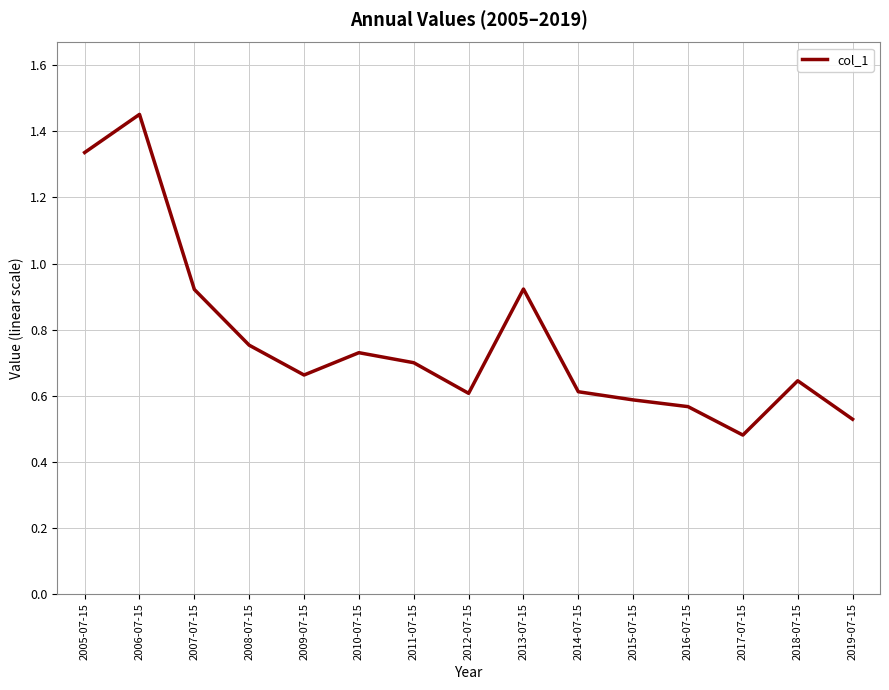

What is the change in value from 2005-07-15 to 2010-07-15?

-0.6